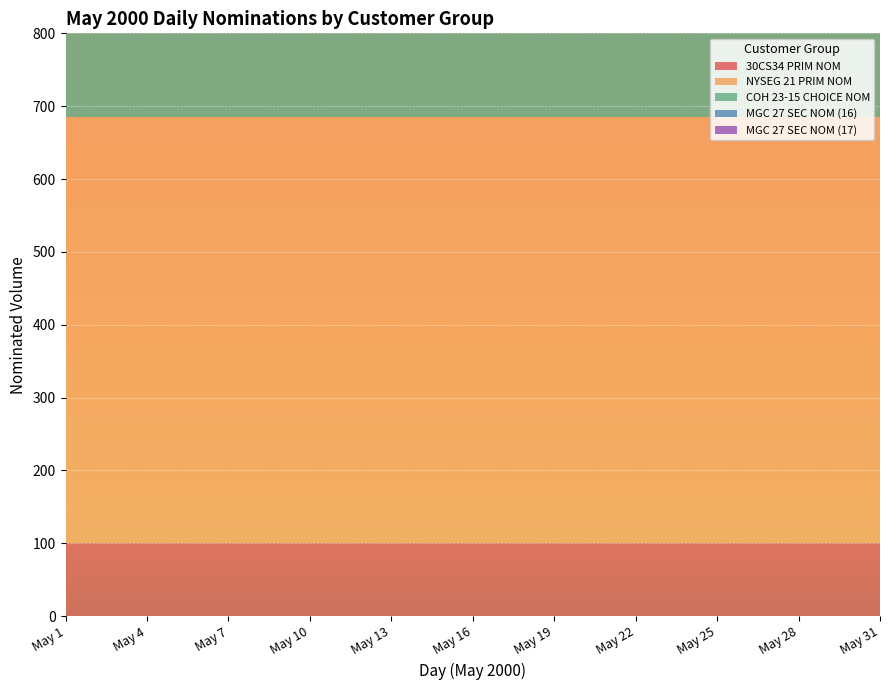

What are all the series names shown in the legend?

30CS34 PRIM NOM, NYSEG 21 PRIM NOM, COH 23-15 CHOICE NOM, MGC 27 SEC NOM (16), MGC 27 SEC NOM (17)